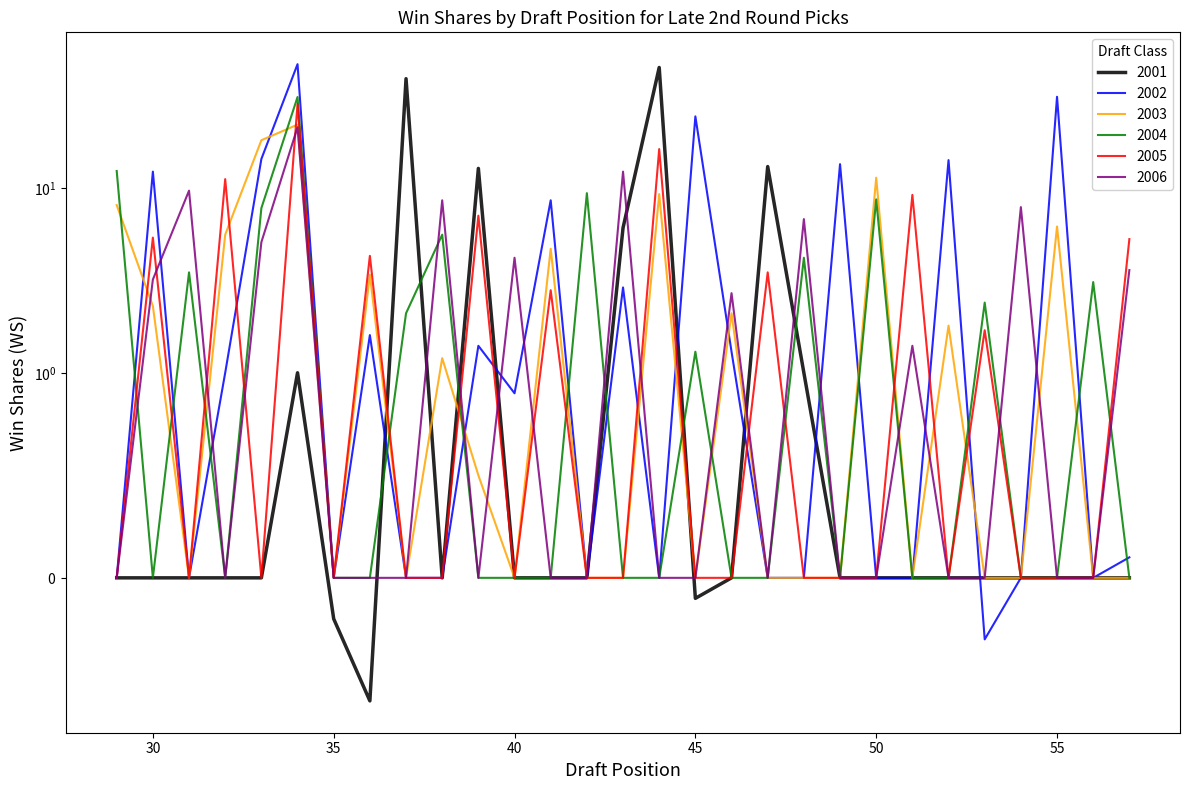

At how many categories does at least one series exceed 2?

28